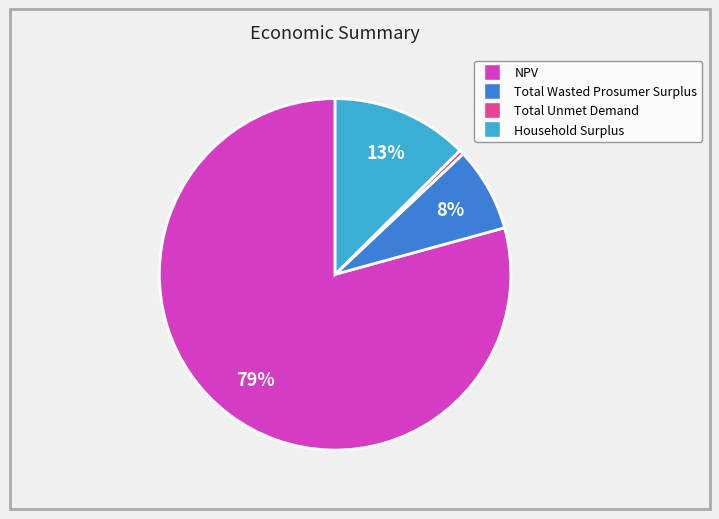

To the nearest percent, what is the difference between the largest and smallest slice percentages?

79%